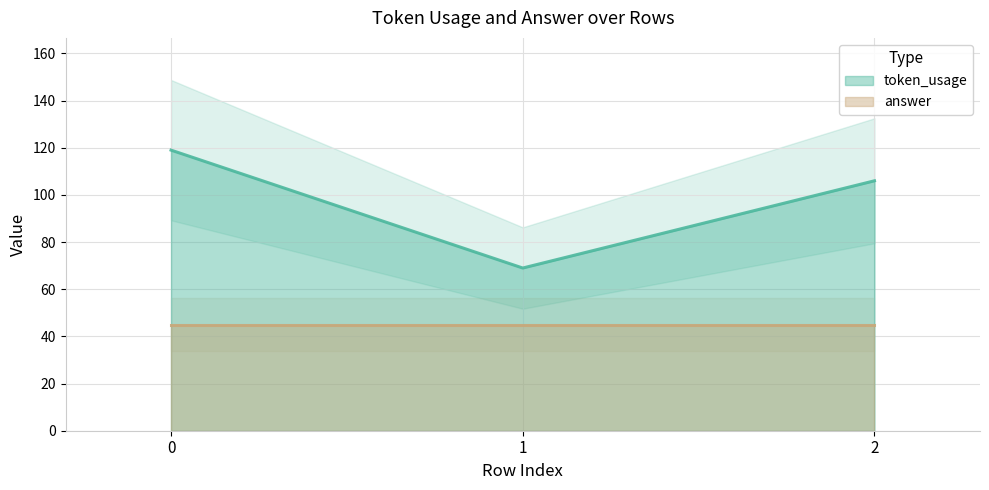

What is the average value?

98